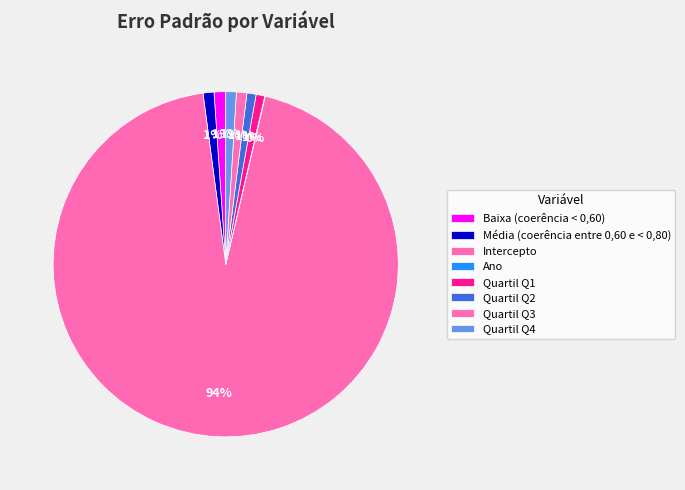

Rank the categories by value from lowest to highest.

Ano, Quartil Q1, Quartil Q2, Quartil Q3, Quartil Q4, Média (coerência entre 0,60 e < 0,80), Baixa (coerência < 0,60), Intercepto